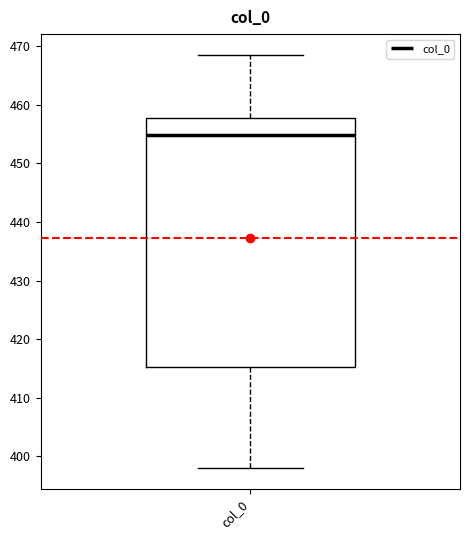

Transcribe this box plot: give where the median line is, the range the box spans, and where the two whiskers end, as read against the y-axis. The values are not printed on the chart, so give them approximately, as read against the axis.

median 455, box 415 to 458, whiskers 398 to 469